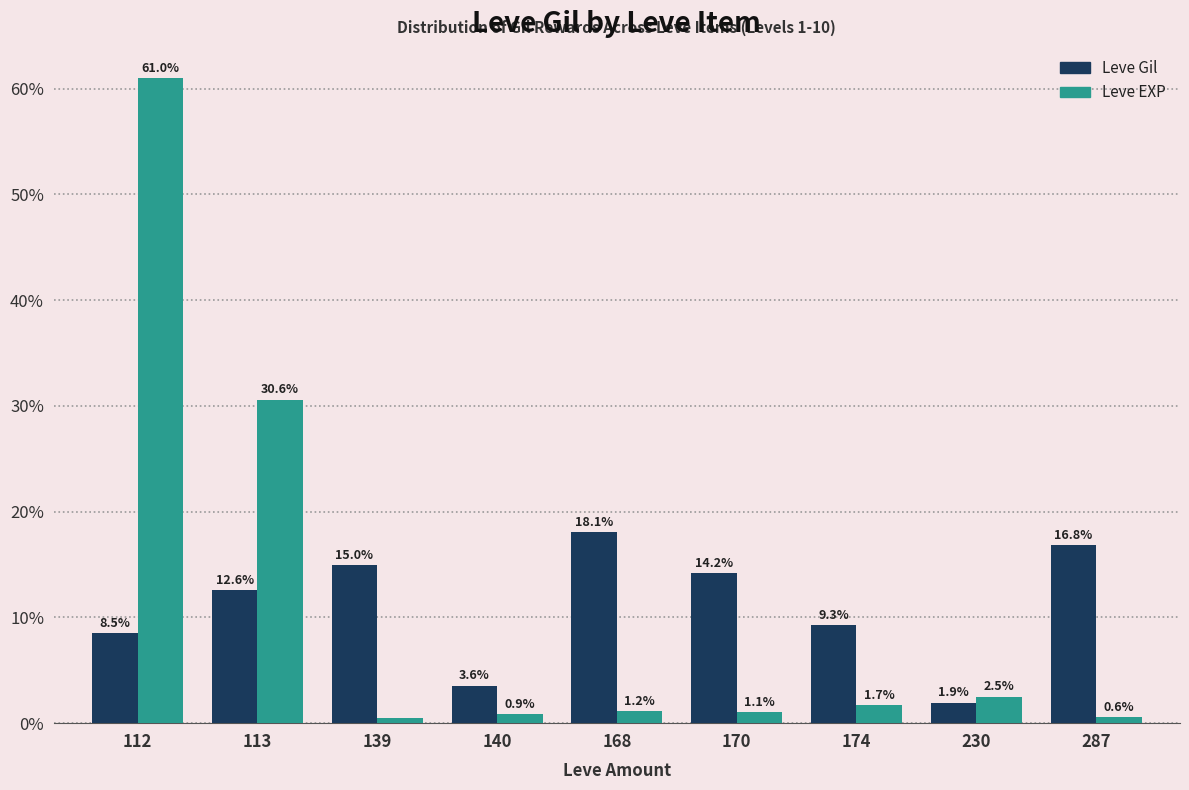

Are the bars grouped side by side (vs. stacked)?

Yes